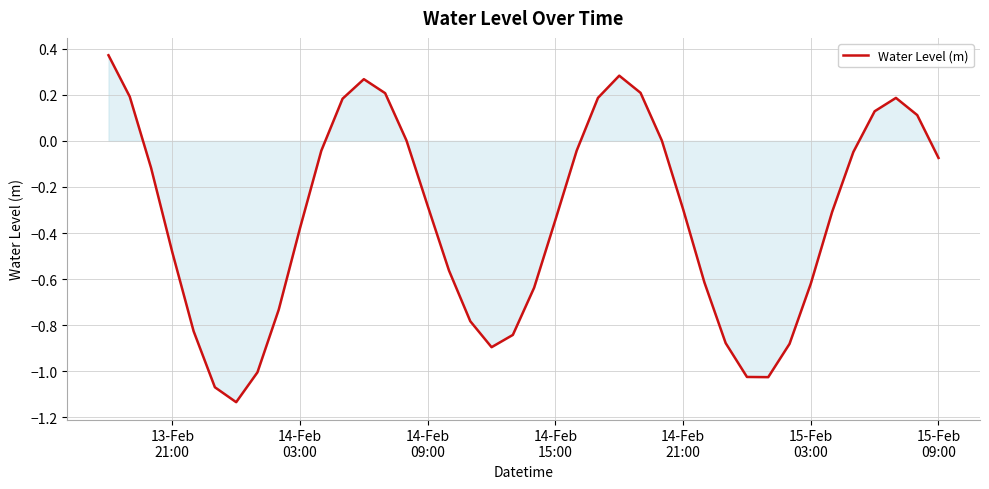

What is the difference between the maximum and minimum values?

1.5